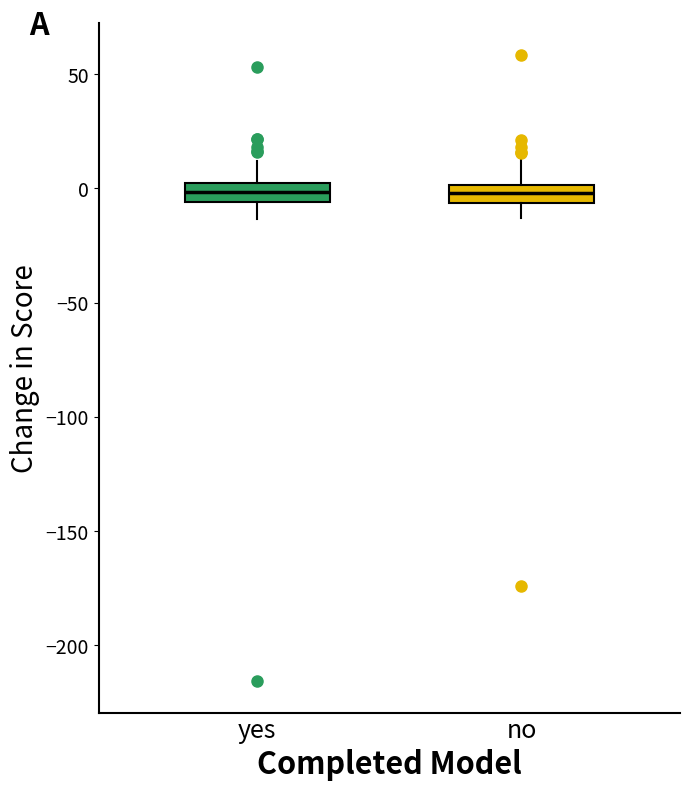

Reading left to right, transcribe this box plot: for each box, give where its median line is, the range the box spans, and where its two whiskers end, as read against the y-axis. The values are not printed on the chart, so give them approximately, as read against the axis.

yes: median 0 (inside the box), box -5 to 0, whiskers -15 to 10
no: median 0 (inside the box), box -5 to 0, whiskers -15 to 10